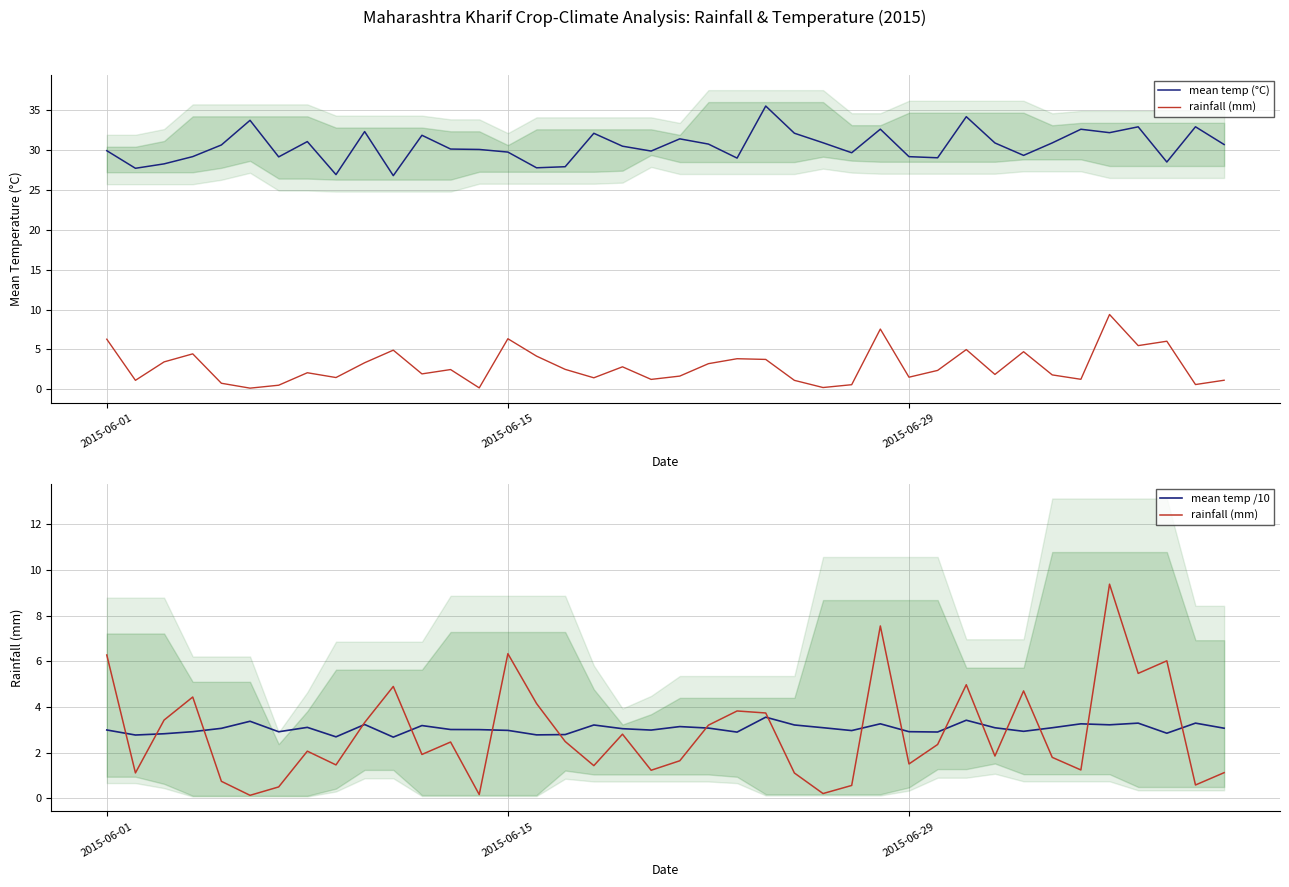

How many lines are shown in the chart?

3